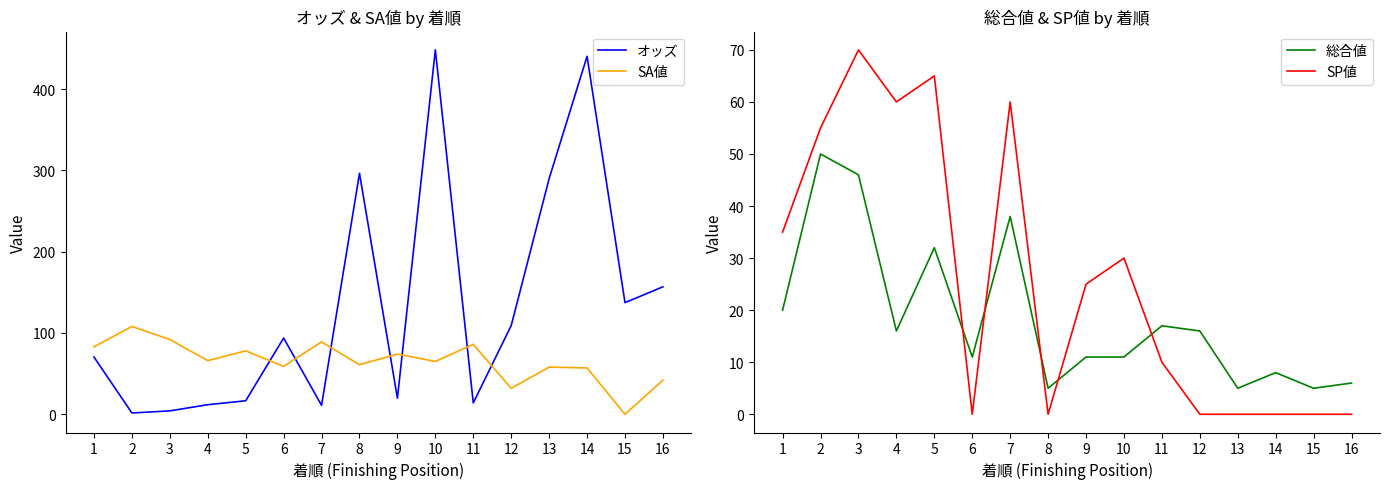

How many categories are shown in the chart?

16